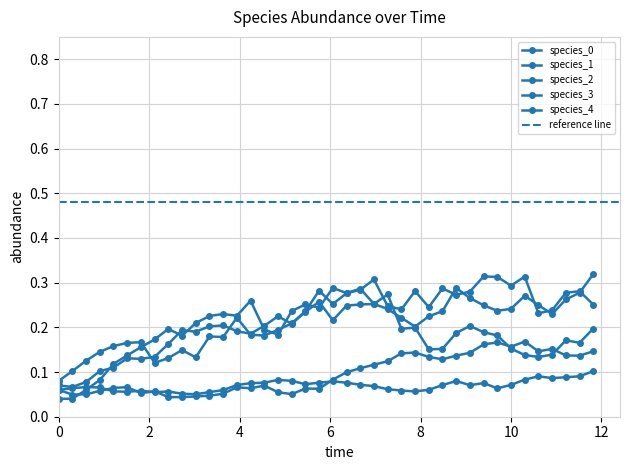

Where do species_0 and species_2 first cross each other?

4 and 6